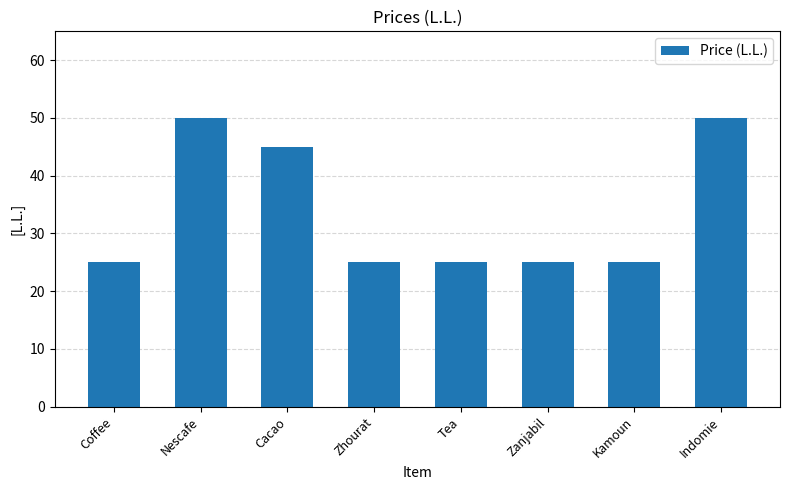

What is the difference between the maximum and minimum values?

25